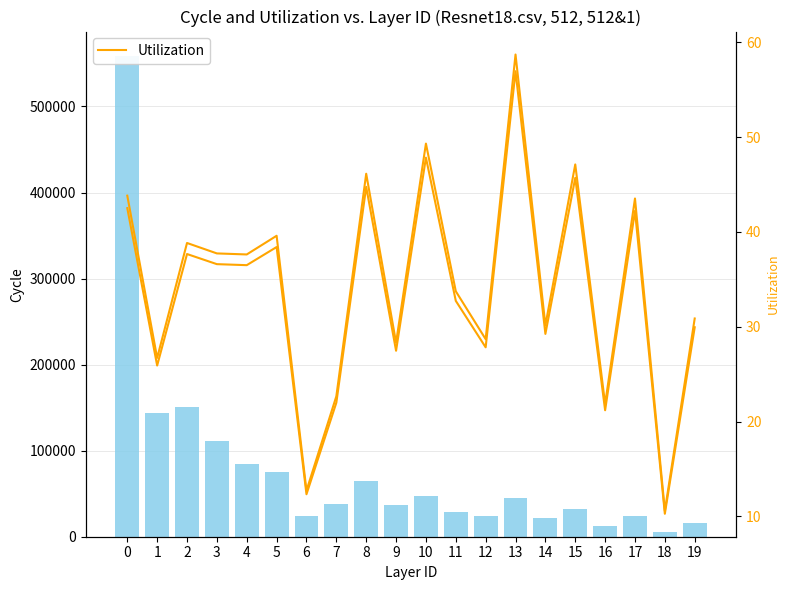

Reading left to right, extract all data points from this chart.

Citations: 0=559108.0	1=144203.0	2=150934.0	3=110900.0	4=85069.0	5=74790.0	6=23533.0	7=37947.0	8=65227.0	9=36645.0	10=47342.0	11=28645.0	12=24045.0	13=44906.0	14=22101.0	15=32129.0	16=12958.0	17=24286.0	18=5493.0	19=15529.0
Utilization: 0=43.8	1=26.7	2=38.8	3=37.7	4=37.6	5=39.6	6=12.7	7=22.7	8=46.1	9=28.3	10=49.3	11=33.7	12=28.7	13=58.7	14=30.1	15=47.1	16=21.9	17=43.5	18=10.6	19=30.9